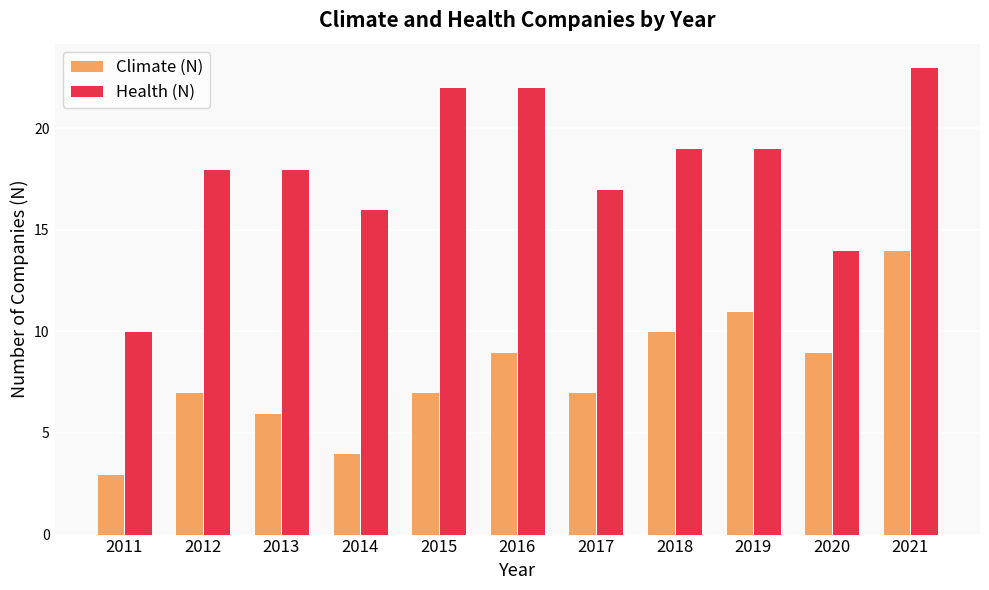

What is the smallest value displayed?

3